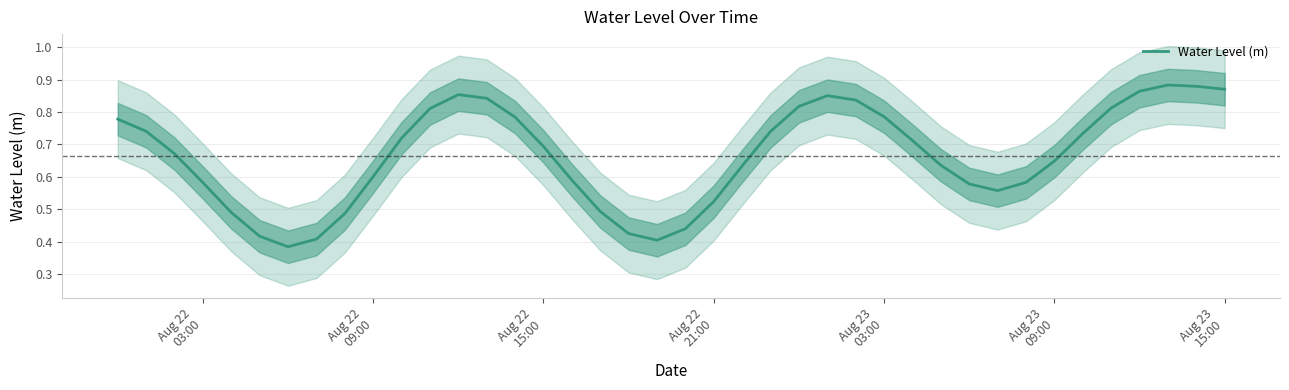

Count the values in the range 0 to 1.

40